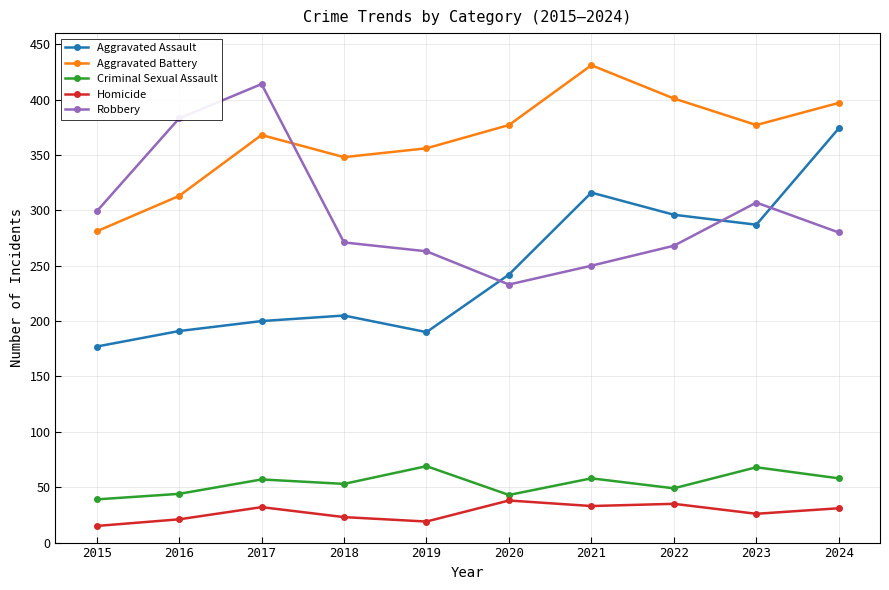

What is the difference between the maximum and minimum values in the Homicide series?

23